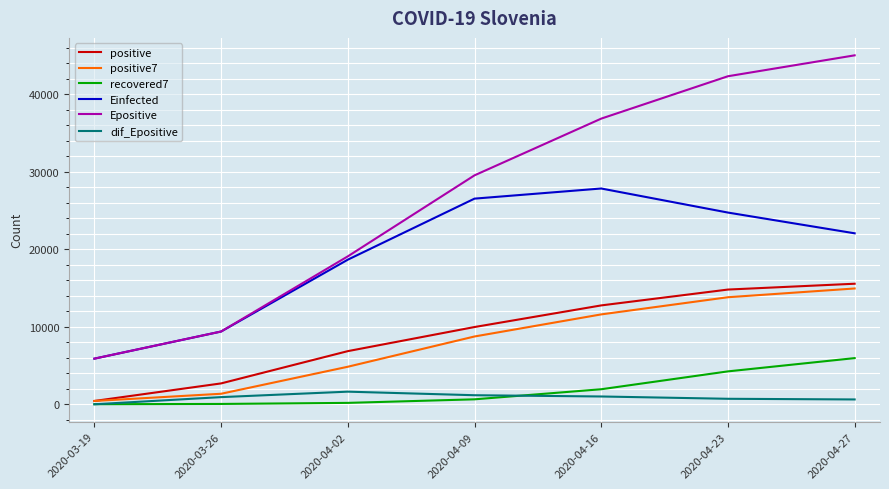

What is the difference between the highest and lowest values at 2020-04-16?

35855.5